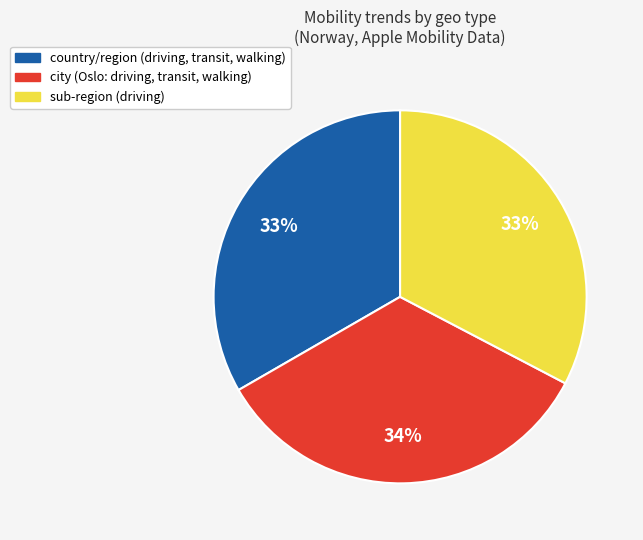

How many segments does this pie chart have?

3